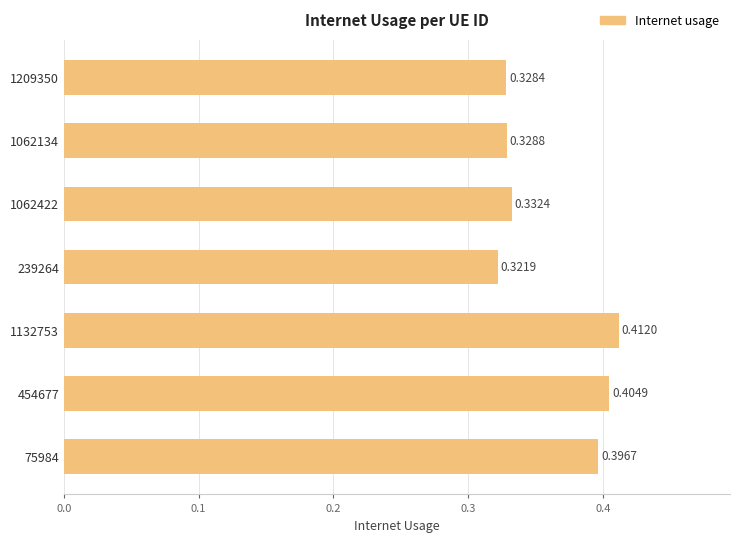

List the labels in order of value, smallest first.

239264, 1209350, 1062134, 1062422, 75984, 454677, 1132753